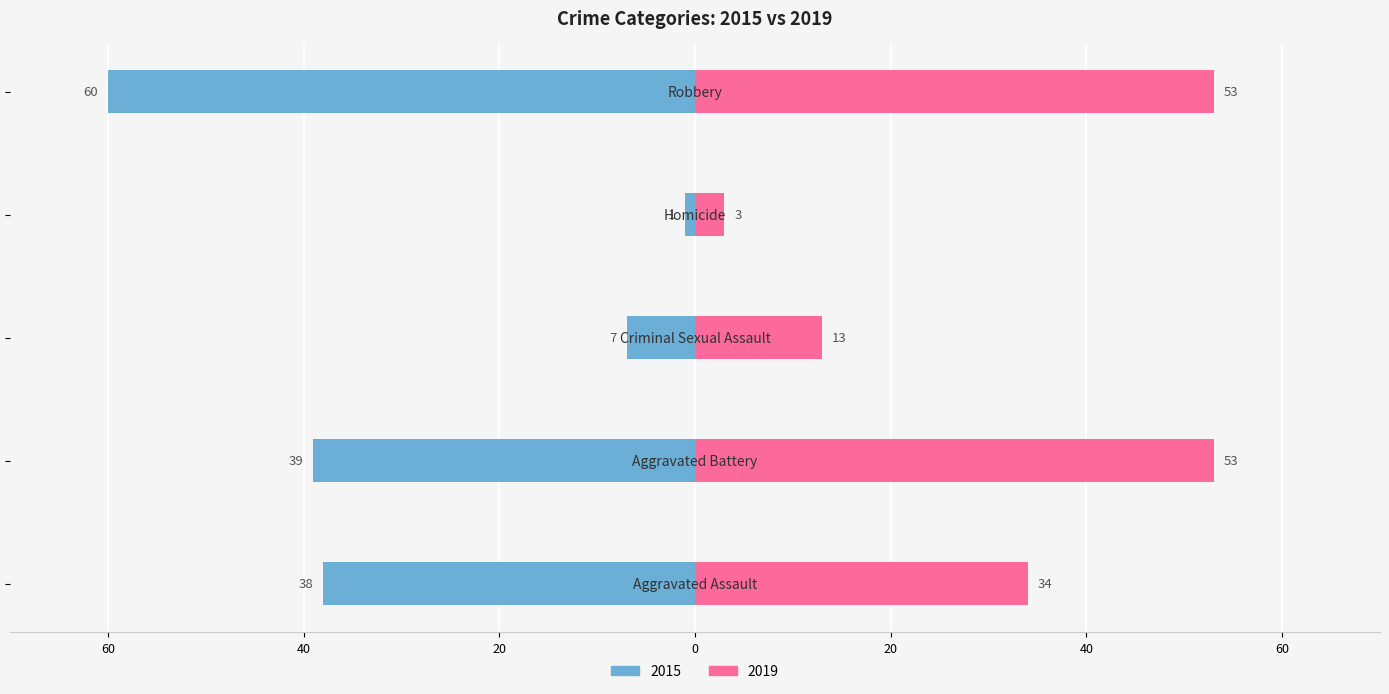

What is the lowest value of the 2015 series?

-60